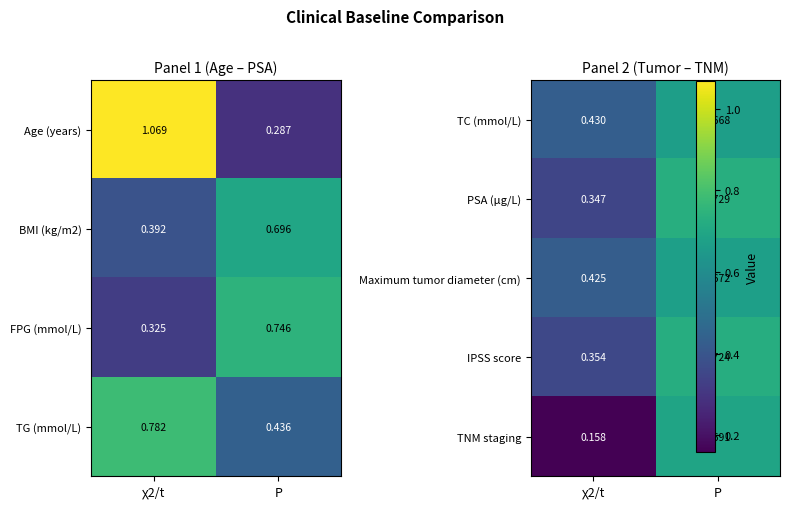

Is the value of Age (years) at χ2/t greater than the value of BMI (kg/m2) at P?

Yes